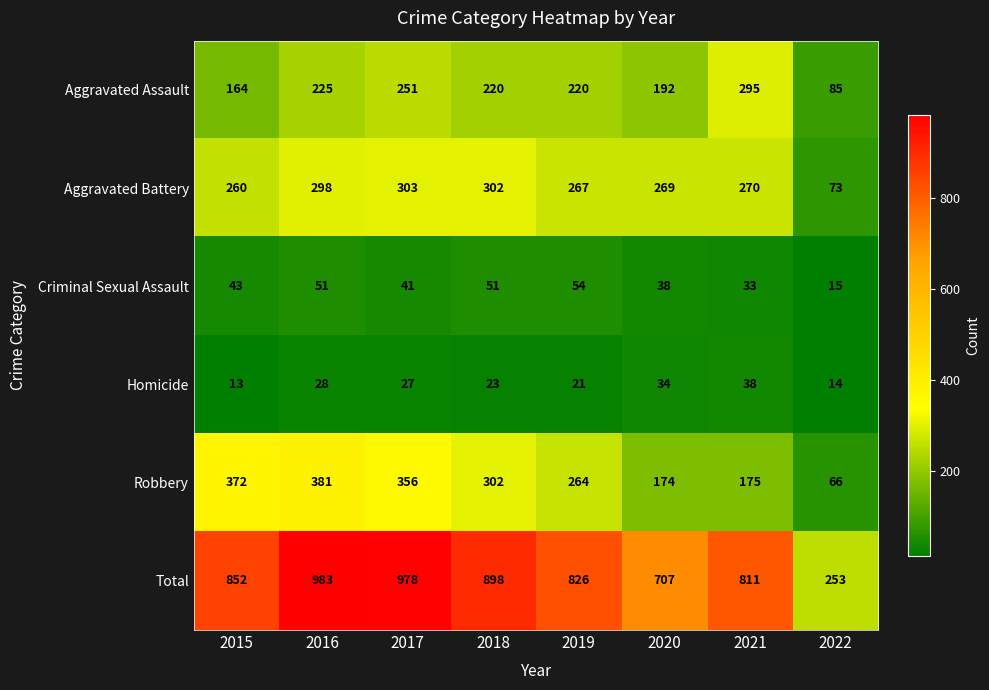

What is the greatest value displayed?

983